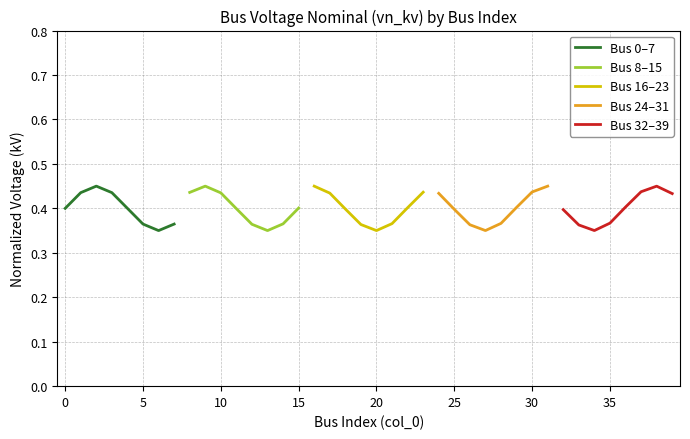

How many interior local valleys does the Bus 8–15 series have?

1